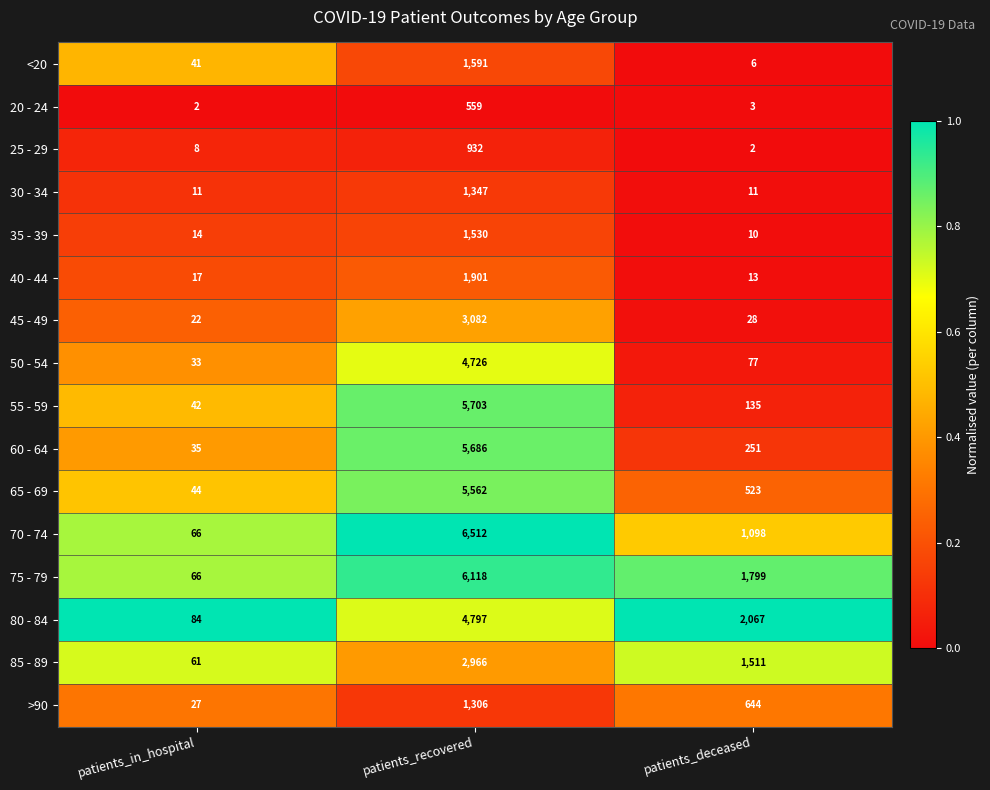

Between patients_in_hospital and patients_deceased, which series saw the biggest shift?

80 - 84